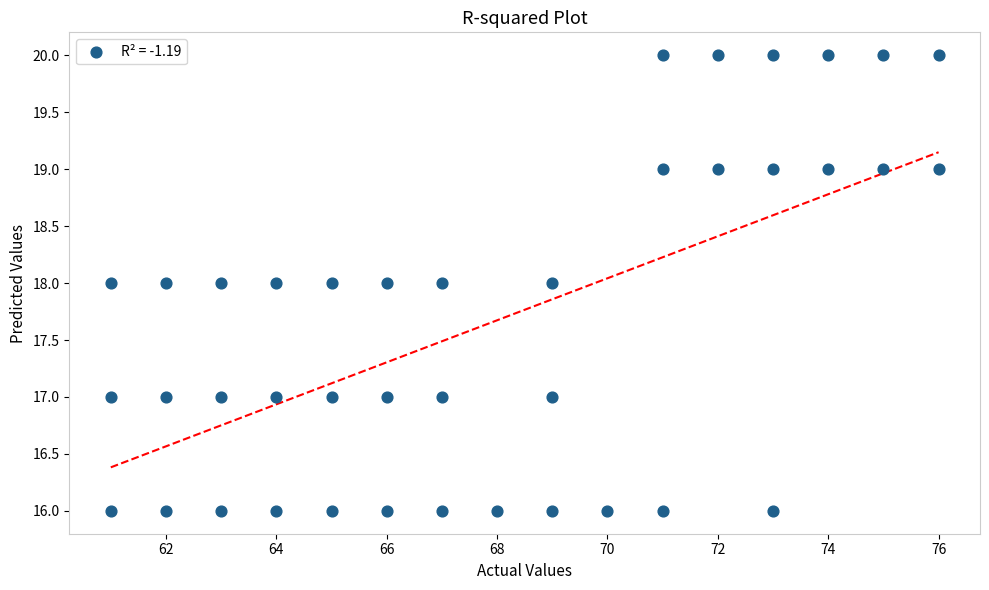

What is the range of Y values (max minus min)?

4